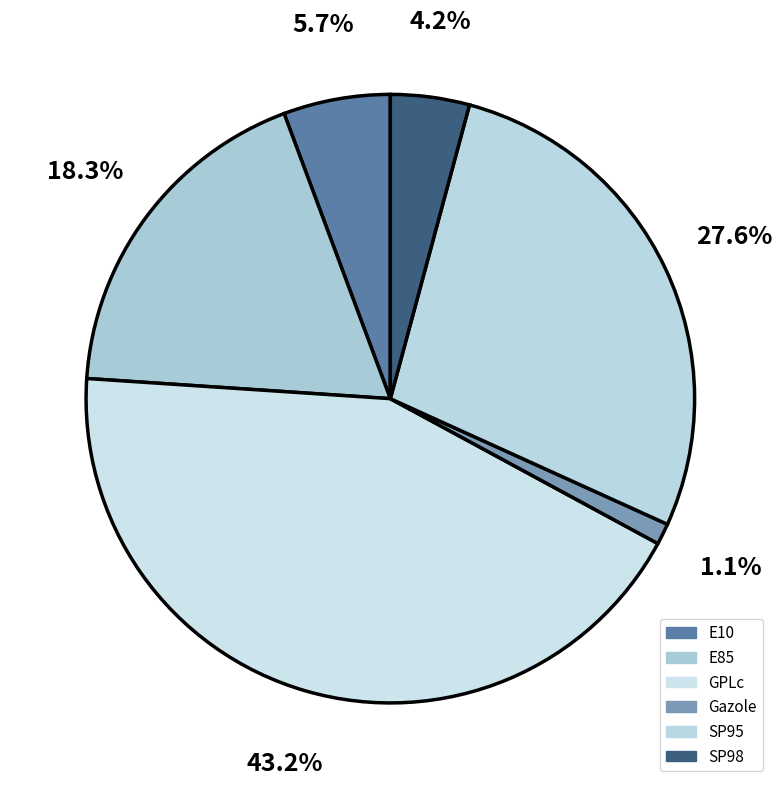

What is the smallest slice in the pie chart?

Gazole